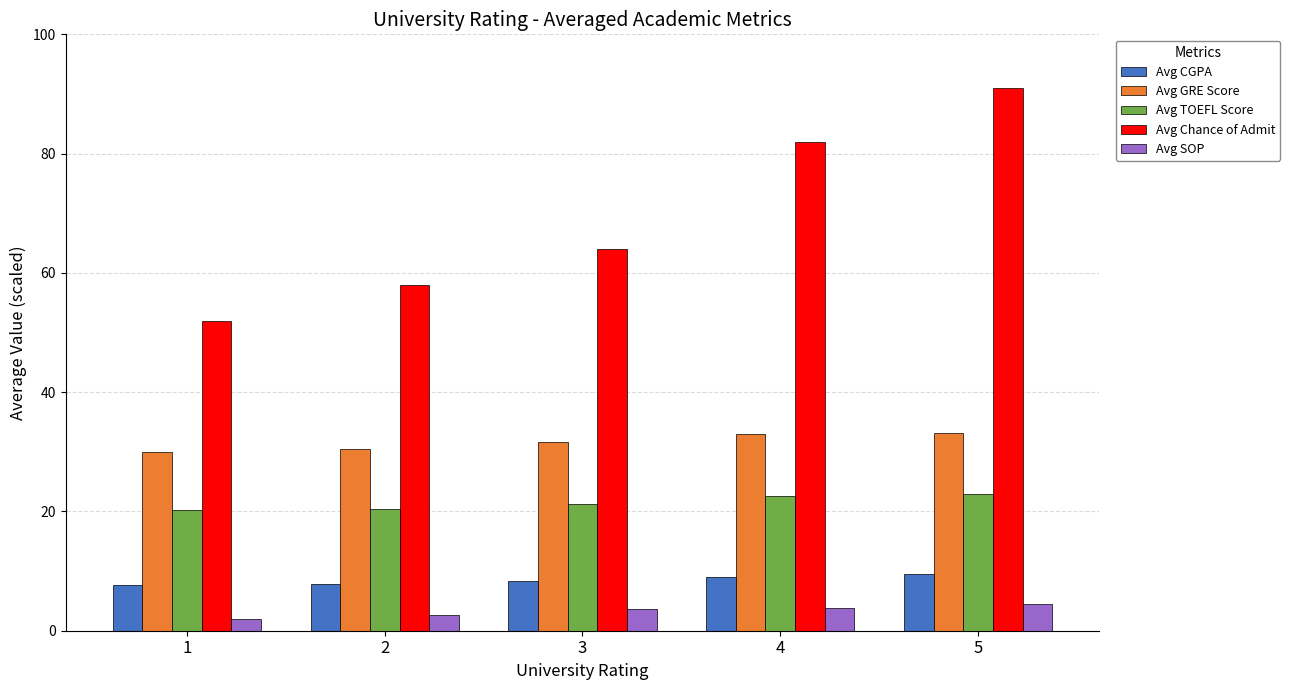

At how many categories does at least one series exceed 36?

5